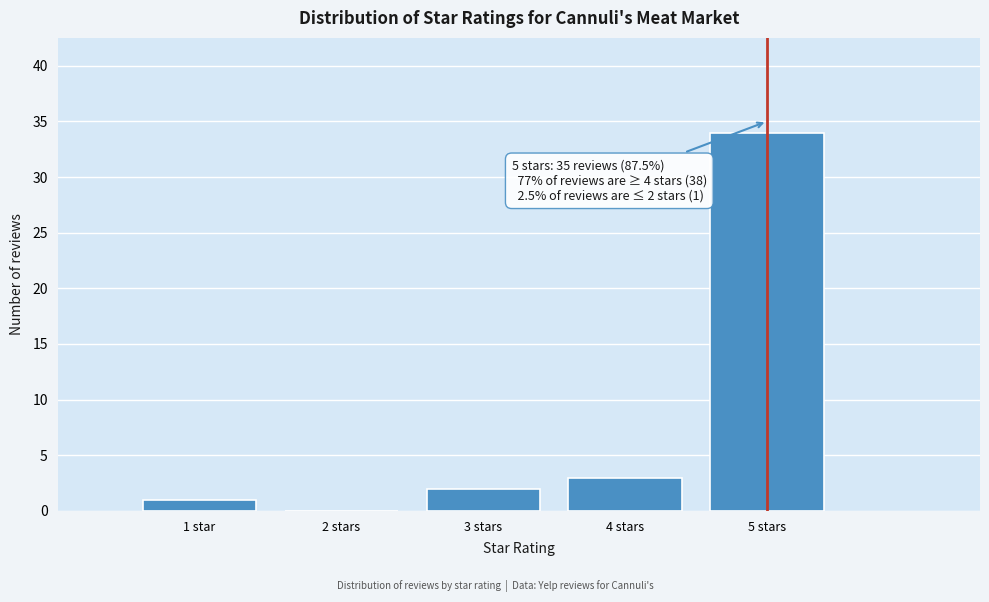

Reading right to left, what are all the values shown in this chart?

5 stars=34	4 stars=3	3 stars=2	2 stars=0	1 star=1